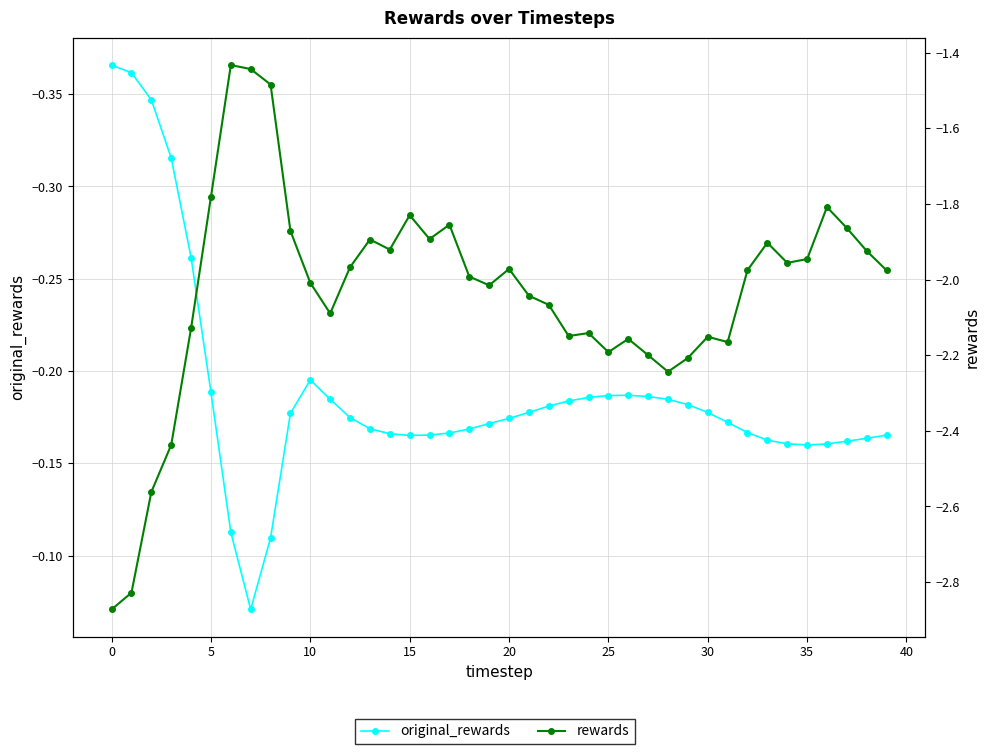

Which series changed the most between 15 and 30?

rewards